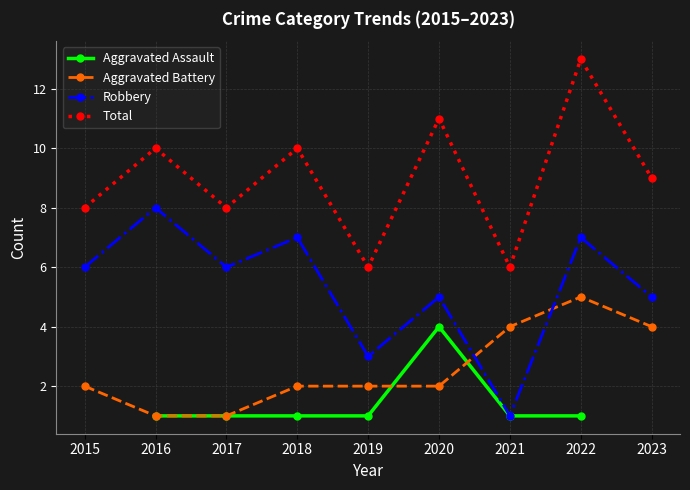

The Total series shows 2.9 at 2020. True or false?

False